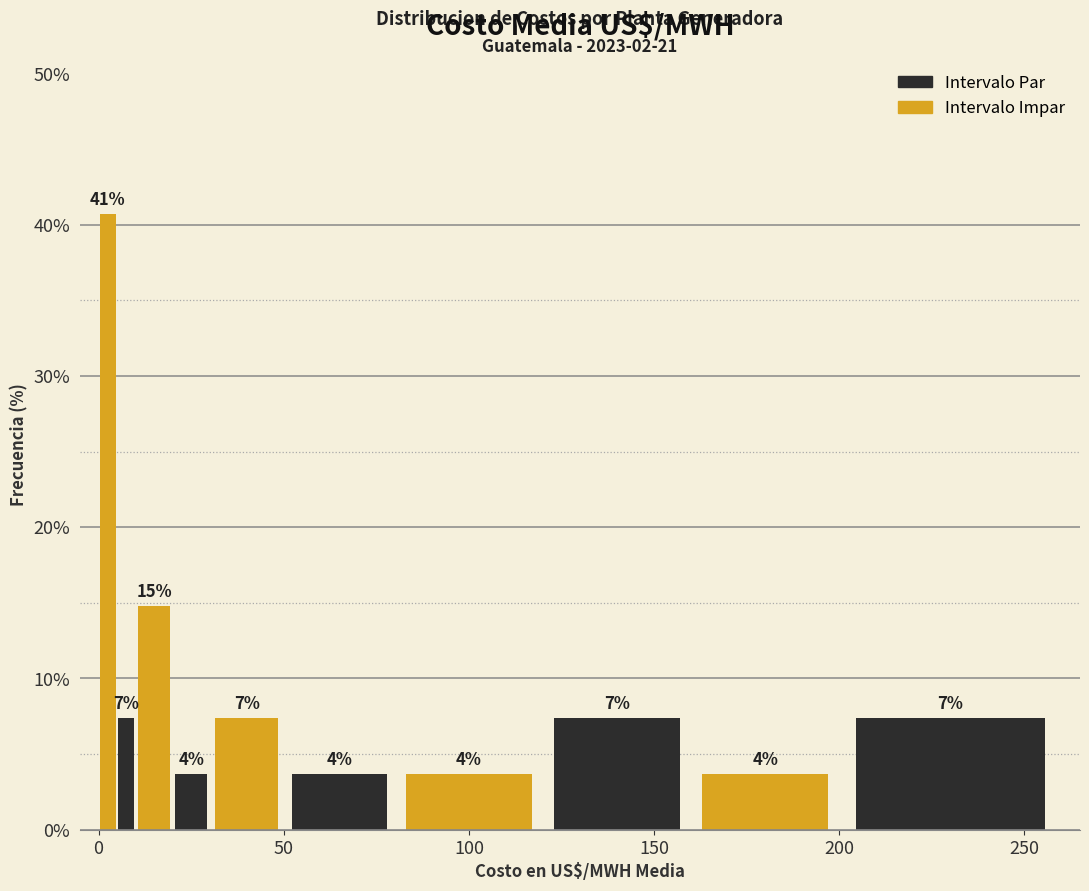

Read against the x-axis, roughly where is the centre of the tallest bar?

5